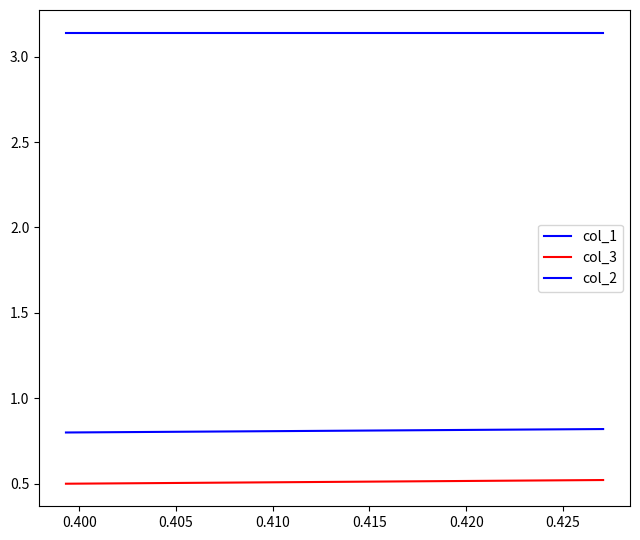

Which series has the largest total across all categories?

col_2